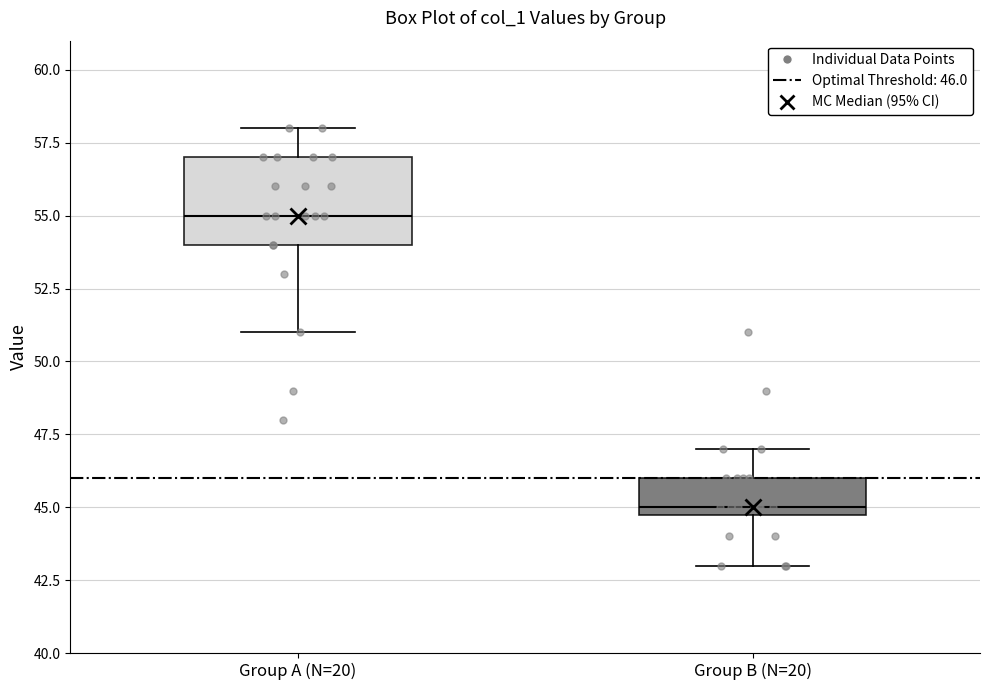

Reading left to right, transcribe this box plot: for each box, give where its median line is, the range the box spans, and where its two whiskers end, as read against the y-axis. The values are not printed on the chart, so give them approximately, as read against the axis.

Group A (N=20): median 55, box 54 to 57, whiskers 51 to 58
Group B (N=20): median 45 (just above the box's lower edge), box 45 to 46, whiskers 43 to 47